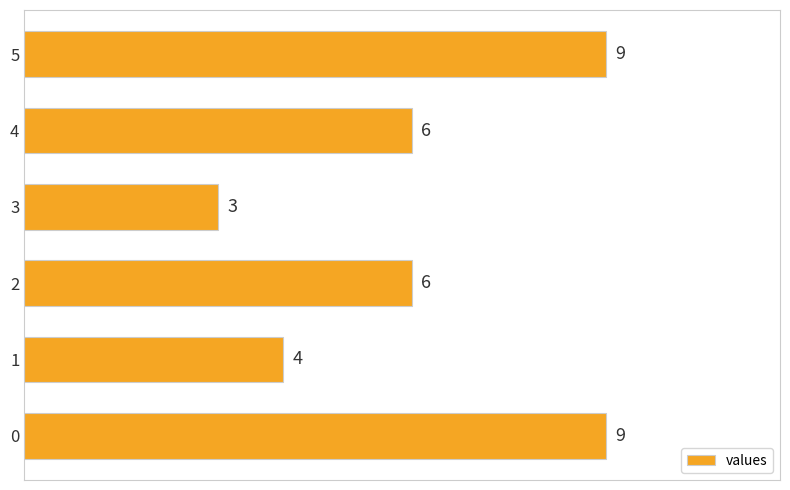

True or false: the data shows 3 at 0.

False